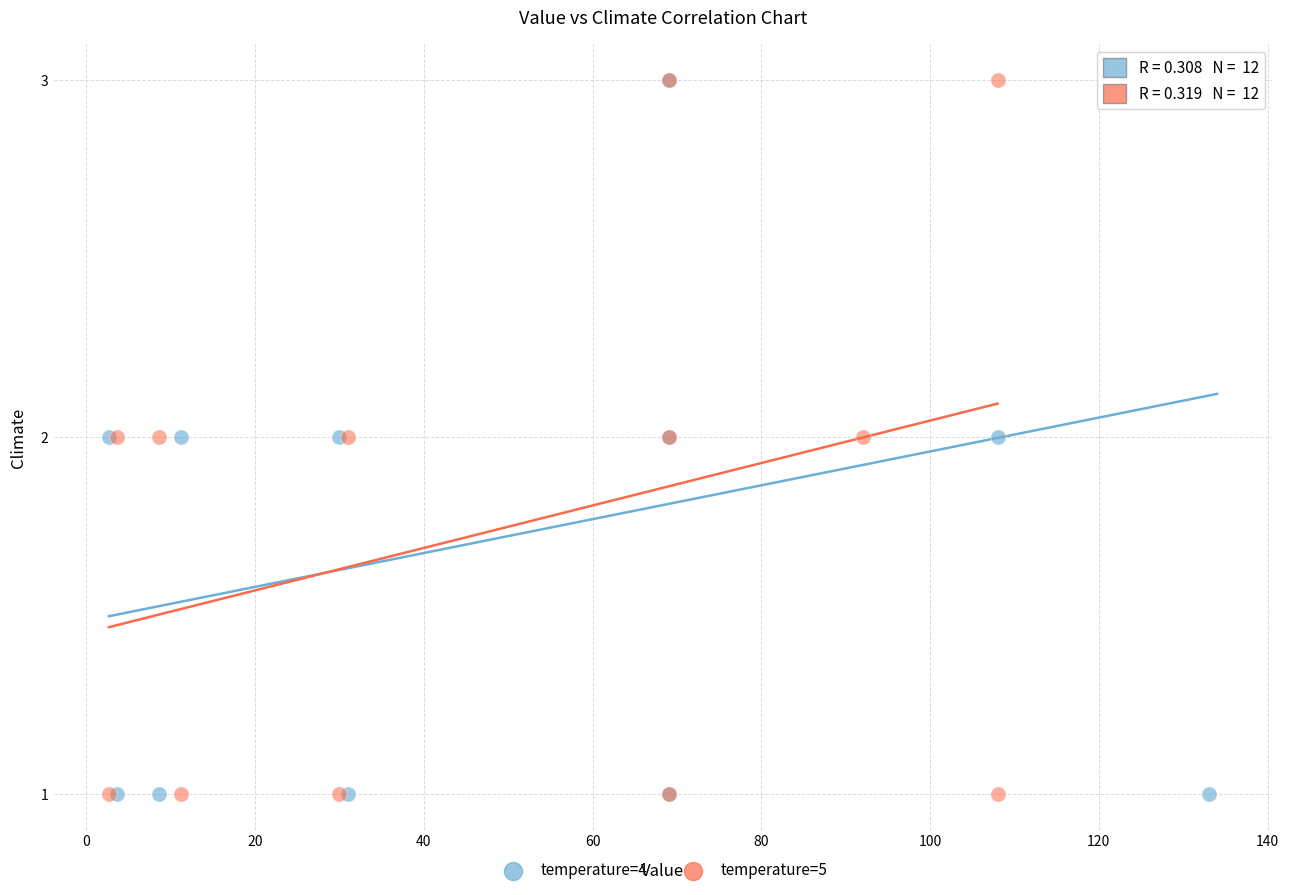

What are all the series names shown in the legend?

temperature=4, temperature=5